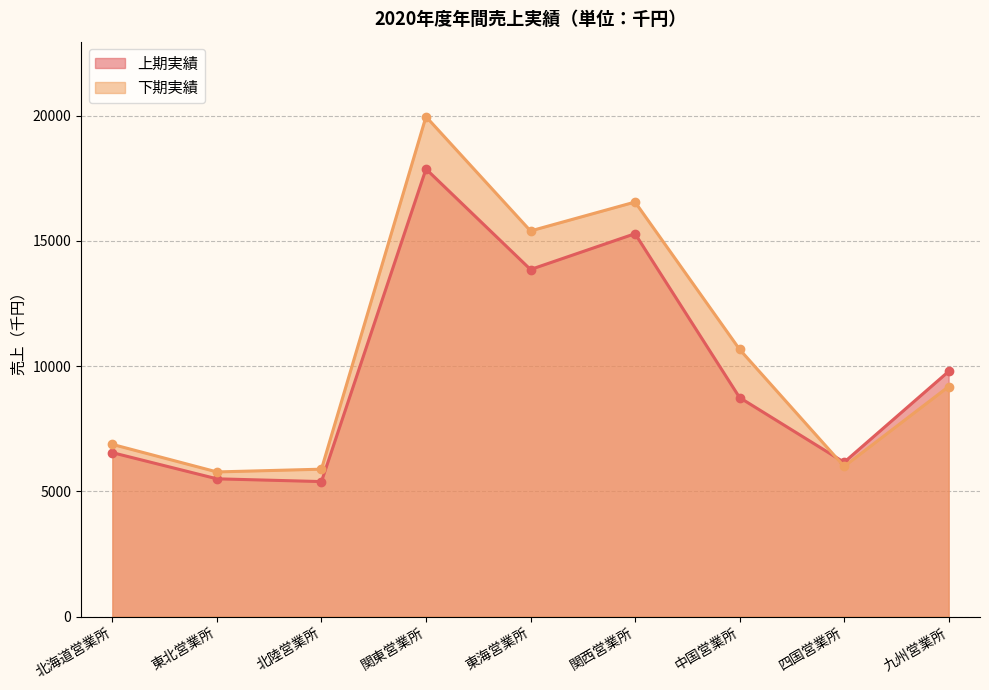

In 下期実績, how many points are lower than both neighbors (excluding endpoints)?

3